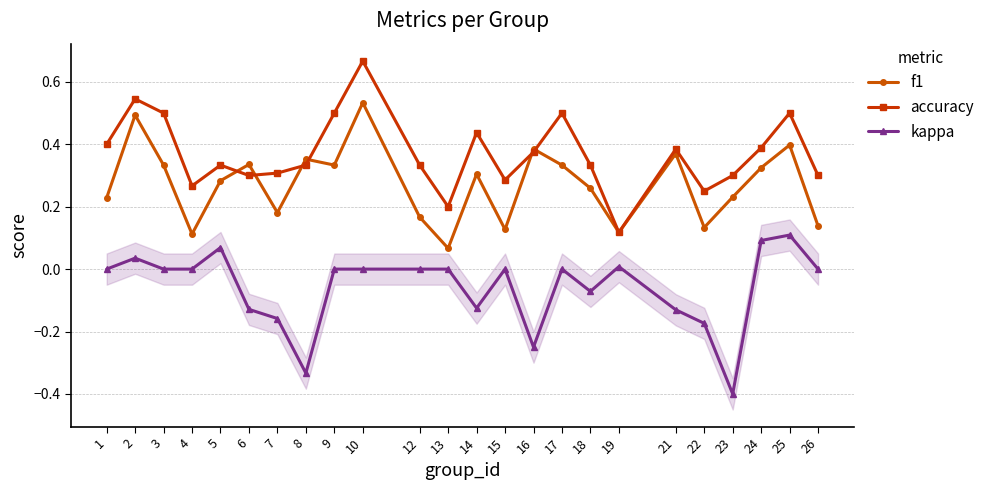

Which series has the largest total across all categories?

accuracy